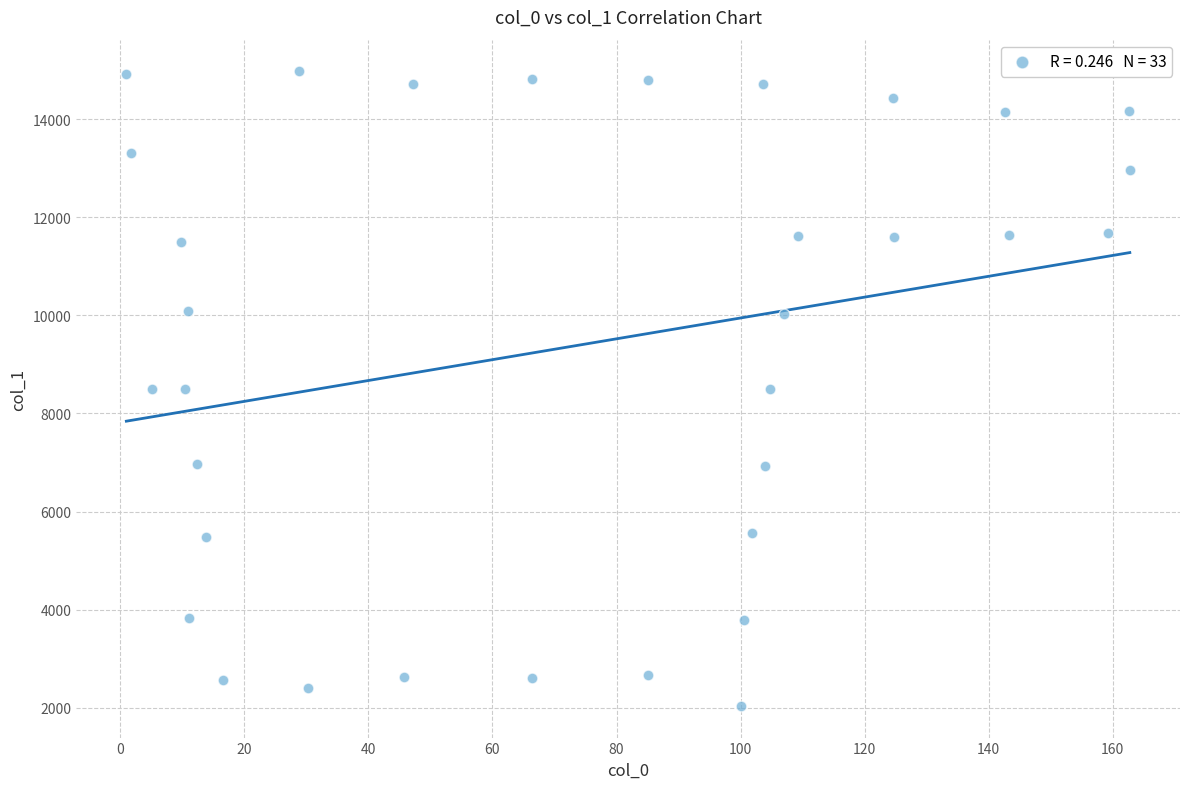

What is the range of X values (max minus min)?

161.8